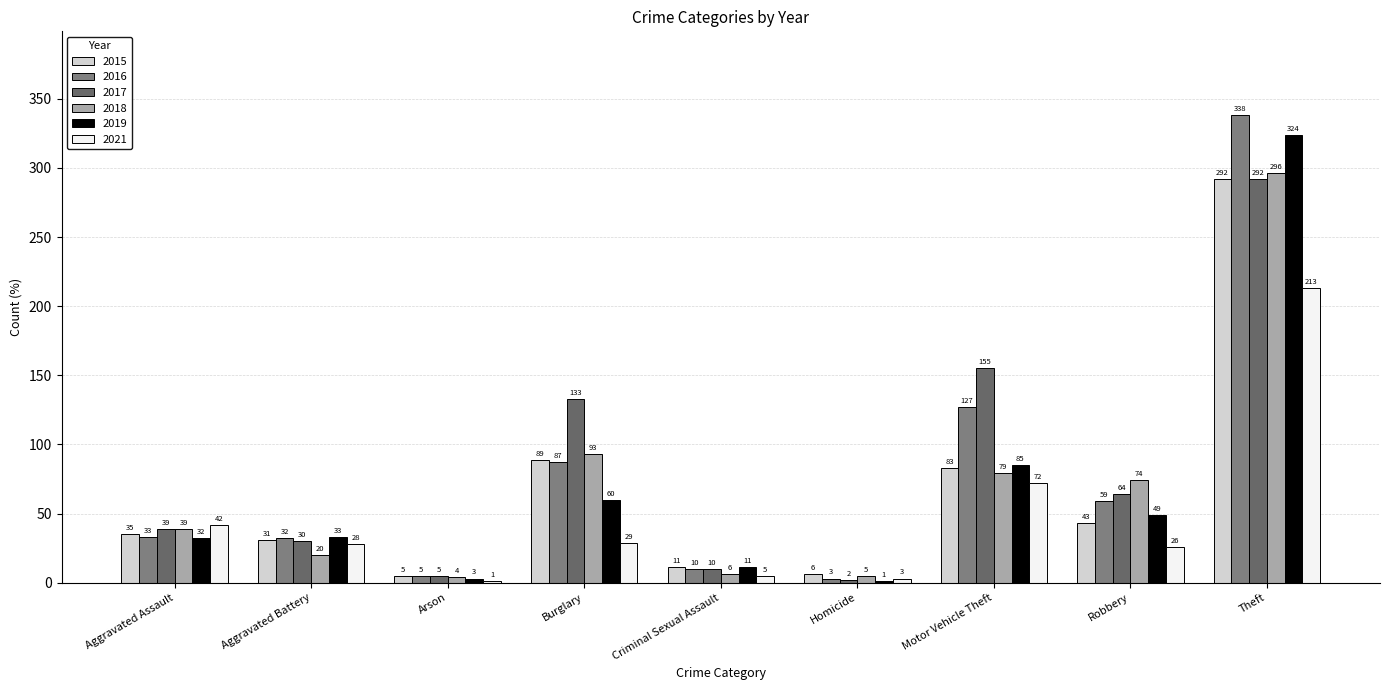

Reading left to right, list all the values displayed in this chart.

2015: Aggravated Assault=35	Aggravated Battery=31	Arson=5	Burglary=89	Criminal Sexual Assault=11	Homicide=6	Motor Vehicle Theft=83	Robbery=43	Theft=292
2016: Aggravated Assault=33	Aggravated Battery=32	Arson=5	Burglary=87	Criminal Sexual Assault=10	Homicide=3	Motor Vehicle Theft=127	Robbery=59	Theft=338
2017: Aggravated Assault=39	Aggravated Battery=30	Arson=5	Burglary=133	Criminal Sexual Assault=10	Homicide=2	Motor Vehicle Theft=155	Robbery=64	Theft=292
2018: Aggravated Assault=39	Aggravated Battery=20	Arson=4	Burglary=93	Criminal Sexual Assault=6	Homicide=5	Motor Vehicle Theft=79	Robbery=74	Theft=296
2019: Aggravated Assault=32	Aggravated Battery=33	Arson=3	Burglary=60	Criminal Sexual Assault=11	Homicide=1	Motor Vehicle Theft=85	Robbery=49	Theft=324
2021: Aggravated Assault=42	Aggravated Battery=28	Arson=1	Burglary=29	Criminal Sexual Assault=5	Homicide=3	Motor Vehicle Theft=72	Robbery=26	Theft=213